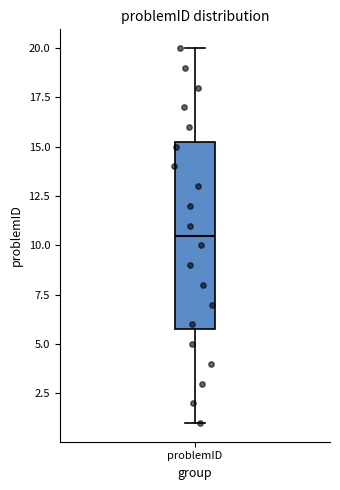

Transcribe this box plot: give where the median line is, the range the box spans, and where the two whiskers end, as read against the y-axis. The values are not printed on the chart, so give them approximately, as read against the axis.

median 10.5, box 6.0 to 15.5, whiskers 1.0 to 20.0